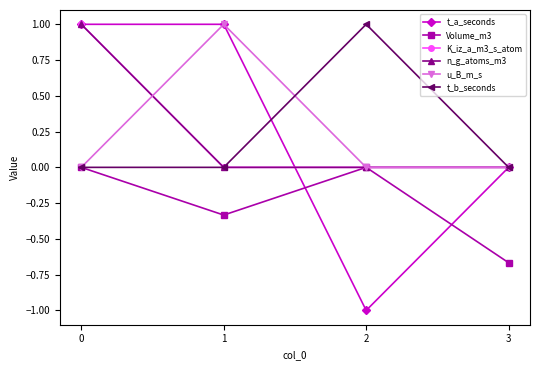

Does the chart have visible grid lines?

No